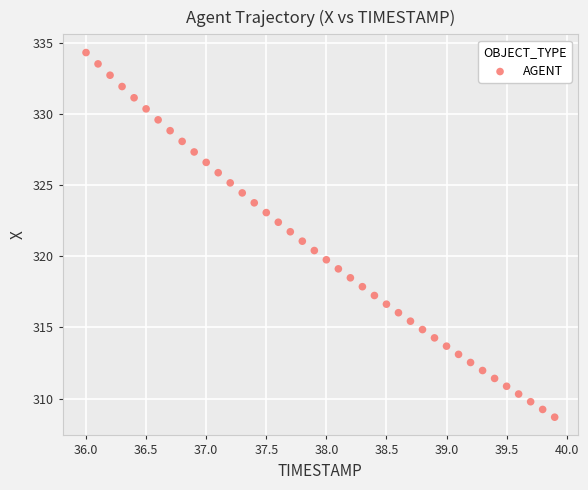

What is the range of Y values (max minus min)?

25.6